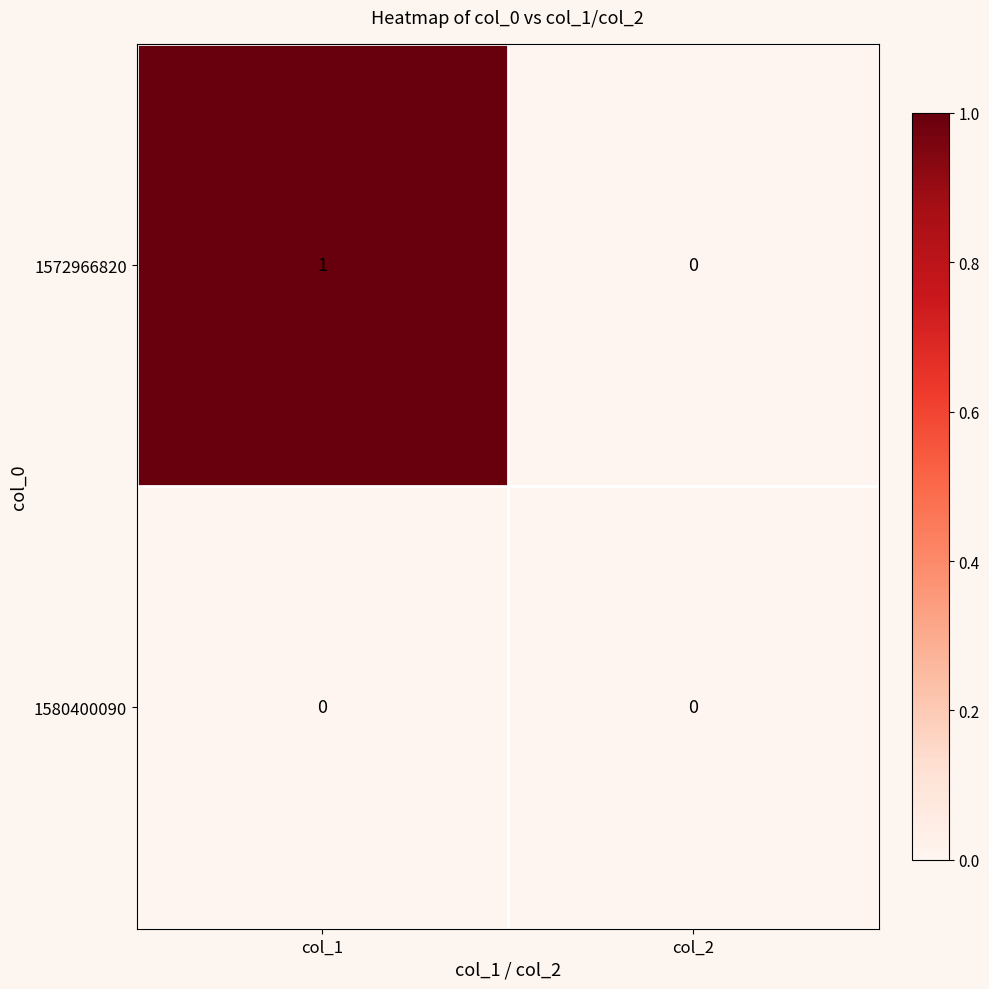

Is it true that 1572966820 equals 0 at col_2?

True